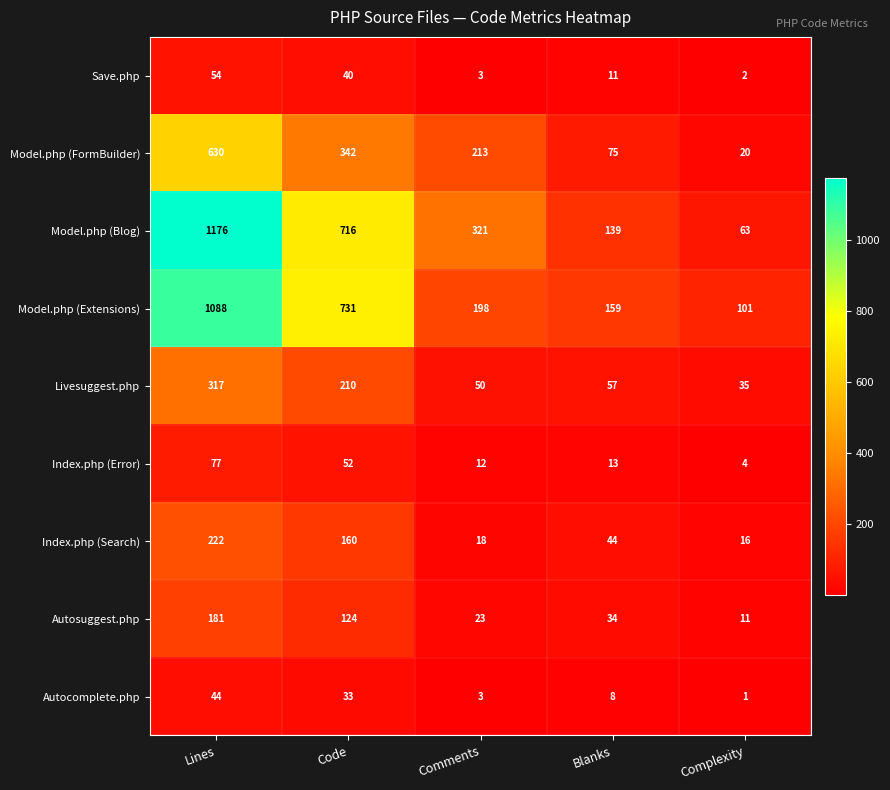

Rank the series by their maximum value, from highest to lowest.

Model.php (Blog), Model.php (Extensions), Model.php (FormBuilder), Livesuggest.php, Index.php (Search), Autosuggest.php, Index.php (Error), Save.php, Autocomplete.php